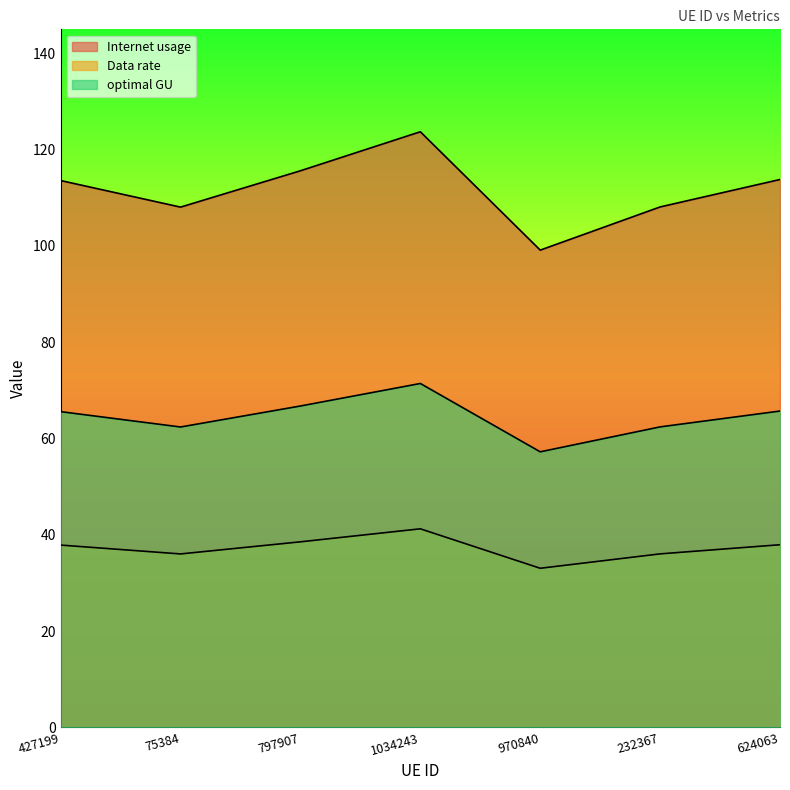

How many interior local peaks does the Data rate series have?

1